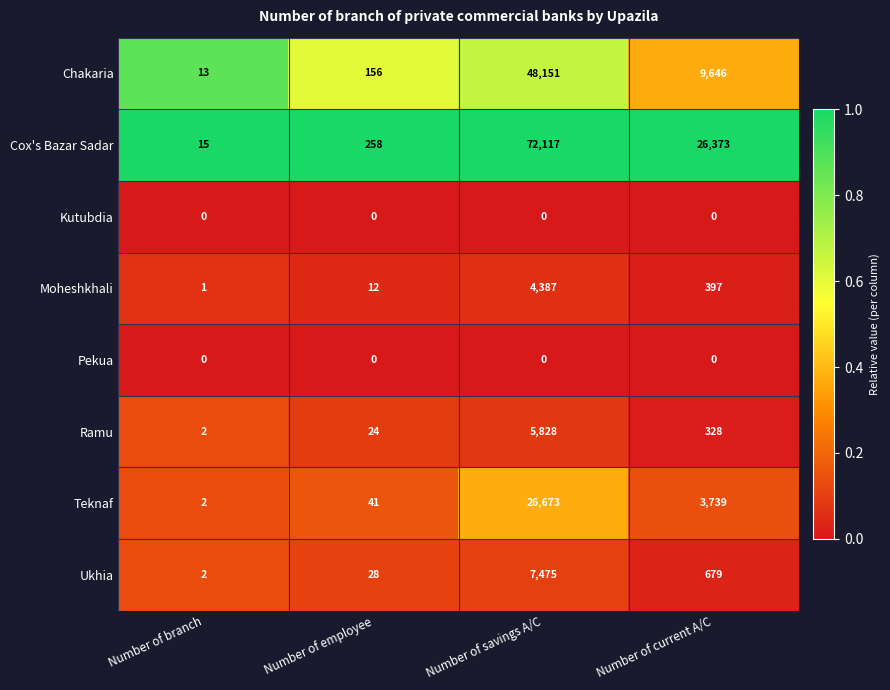

Rank the categories by Teknaf value from lowest to highest.

Number of branch, Number of employee, Number of current A/C, Number of savings A/C